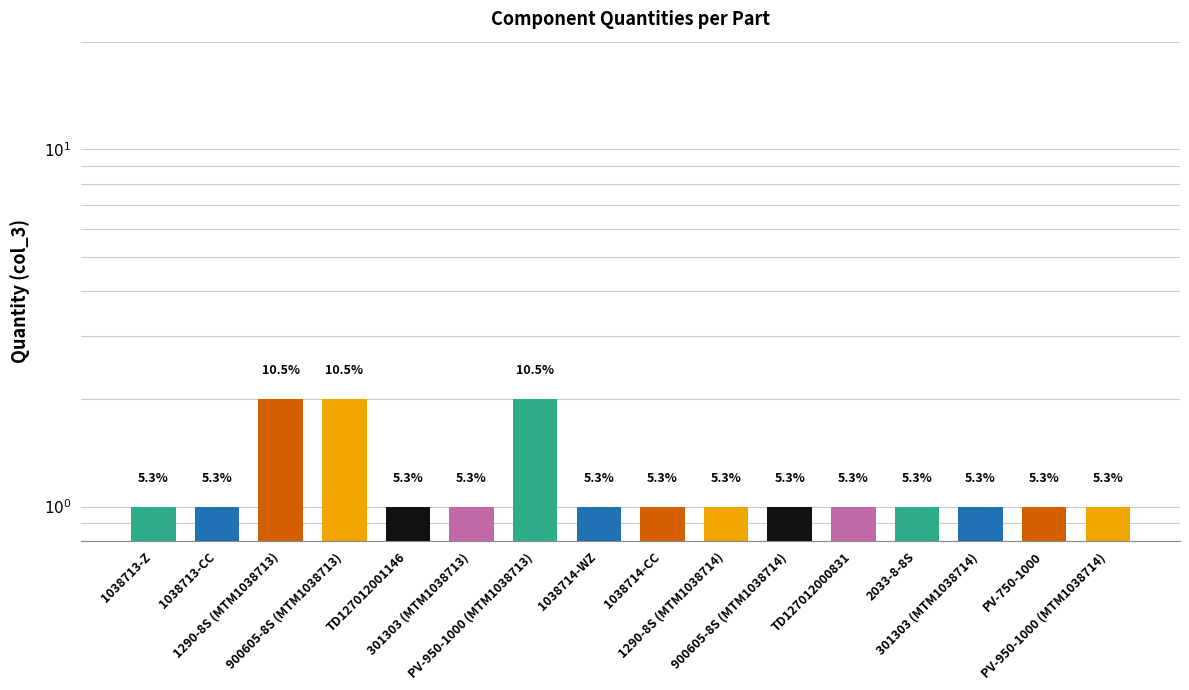

Approximately how many times larger is the value at 301303 (MTM1038713) compared to 1038713-CC?

1.0